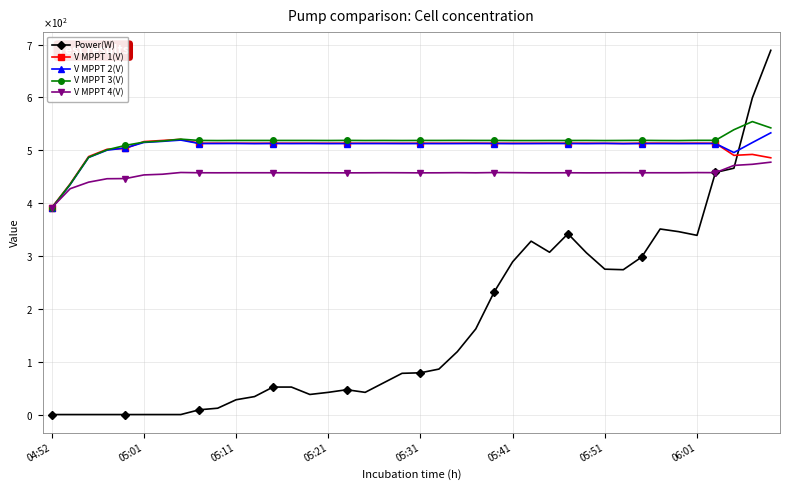

How many interior local peaks does the V MPPT 4(V) series have?

7